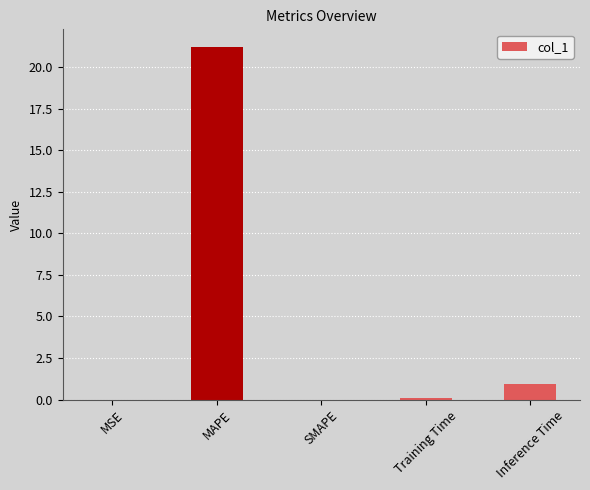

Which has a higher value, Training Time or MAPE?

MAPE